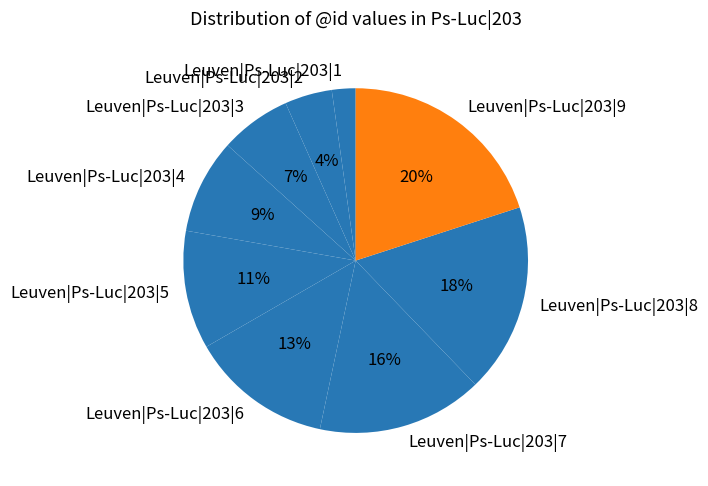

To the nearest percent, what is the difference between the Leuven|Ps-Luc|203|9 and Leuven|Ps-Luc|203|7 slice percentages?

4%